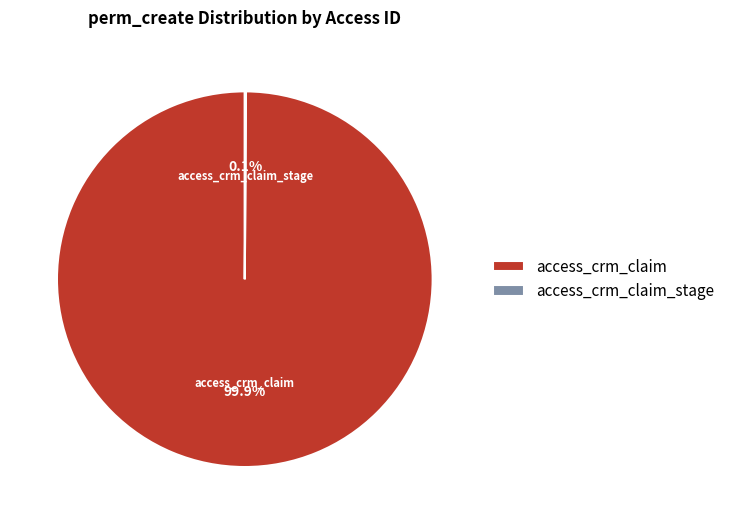

Which category has the biggest portion of the pie?

access_crm_claim